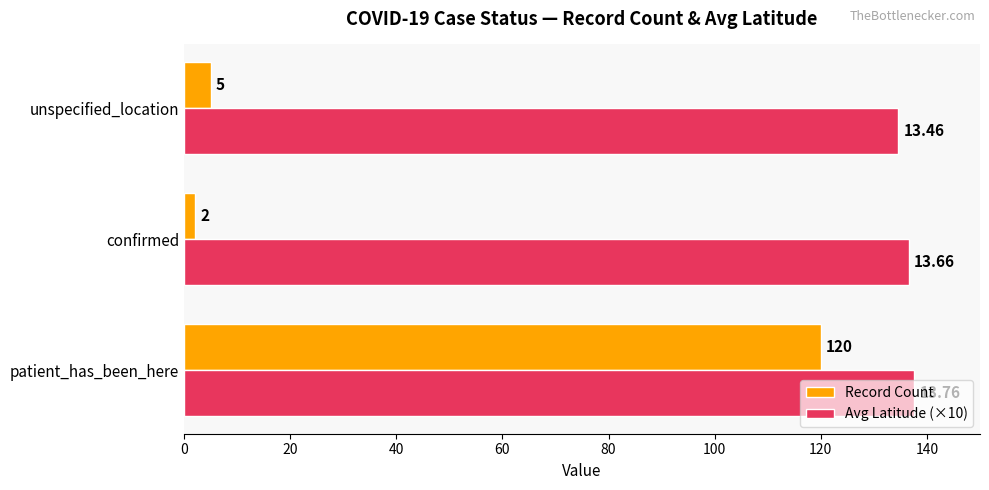

What is the sum of the Record Count values at unspecified_location and patient_has_been_here?

125.0